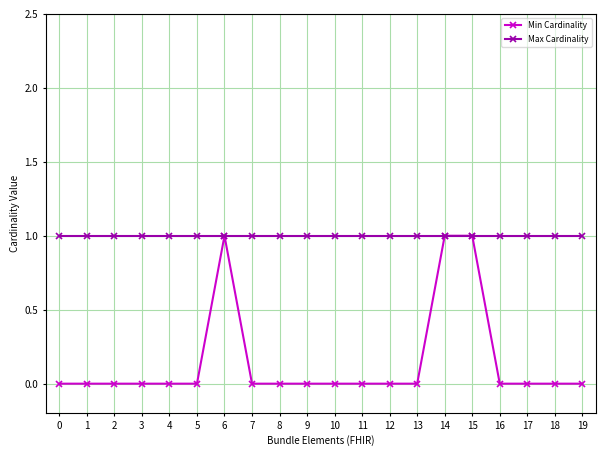

What is the total value across all series at 6?

2